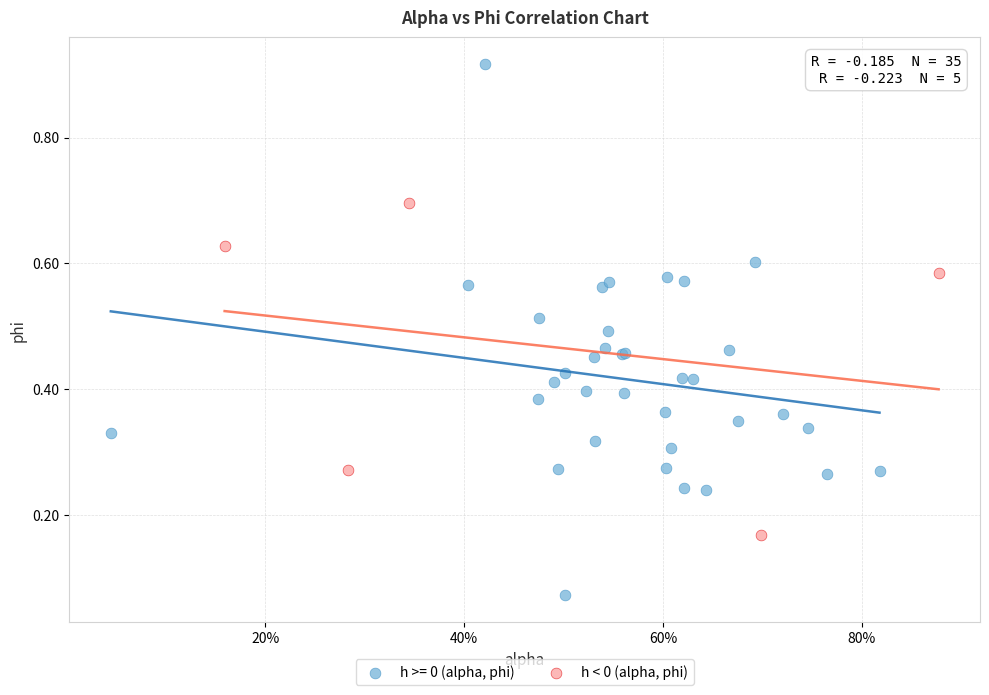

Which series has the largest Y range (max minus min)?

h >= 0 (alpha, phi)